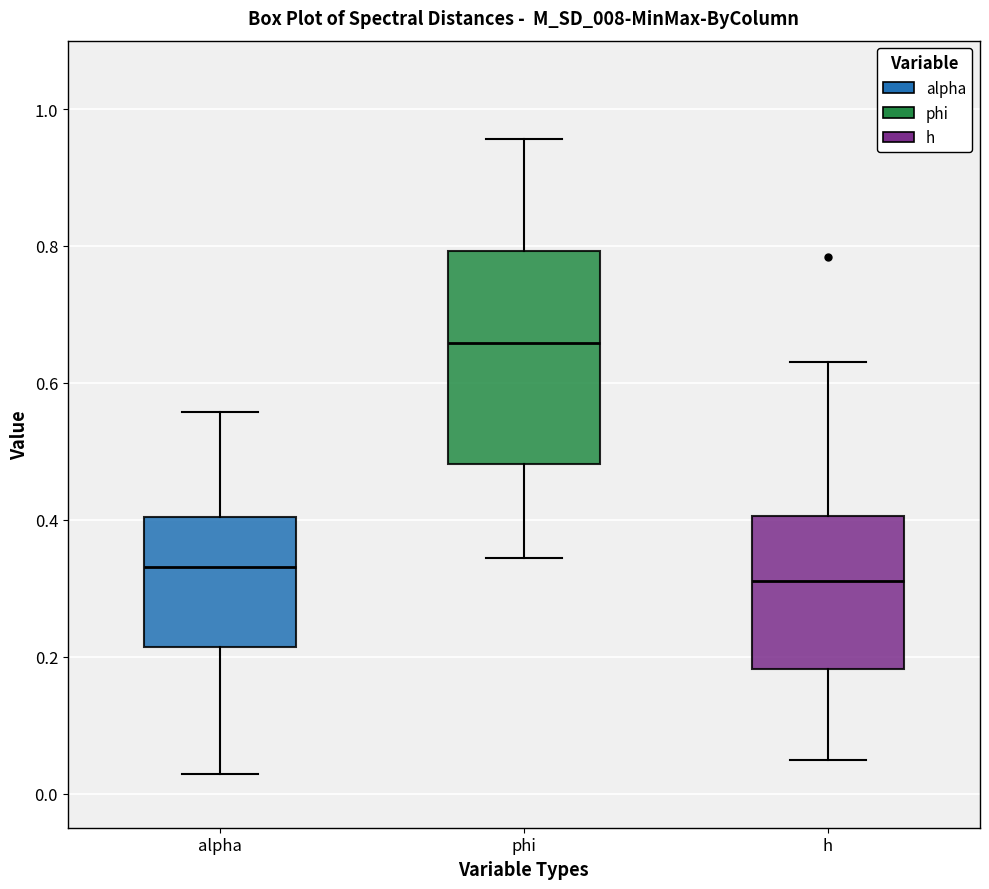

Where is the lower edge of the box for h on the y-axis? The values are not printed on the chart, so give them approximately, as read against the axis.

0.18